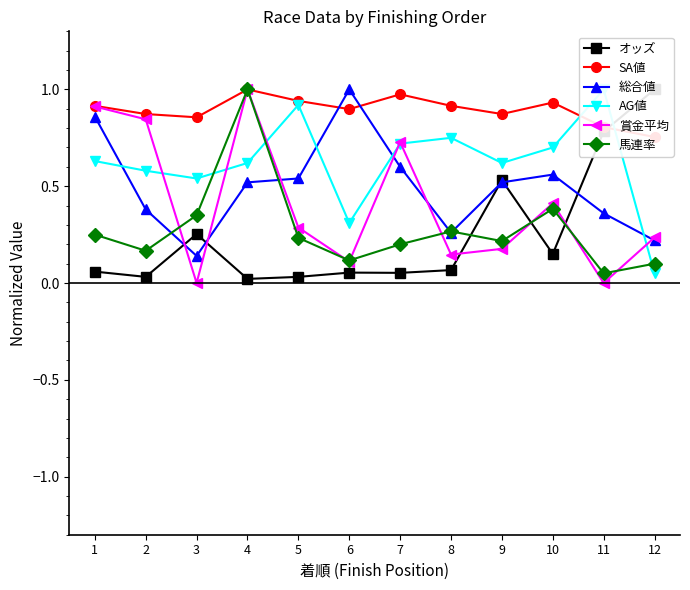

Is it true that SA値 equals 0.9 at 3?

True